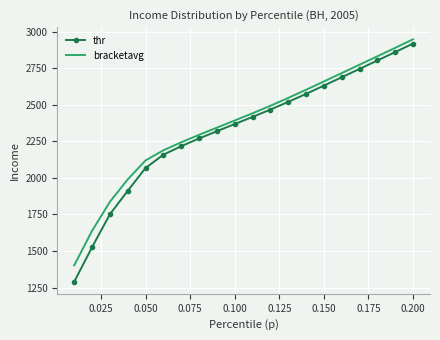

True or false: thr has more than 0 interior local peaks.

False